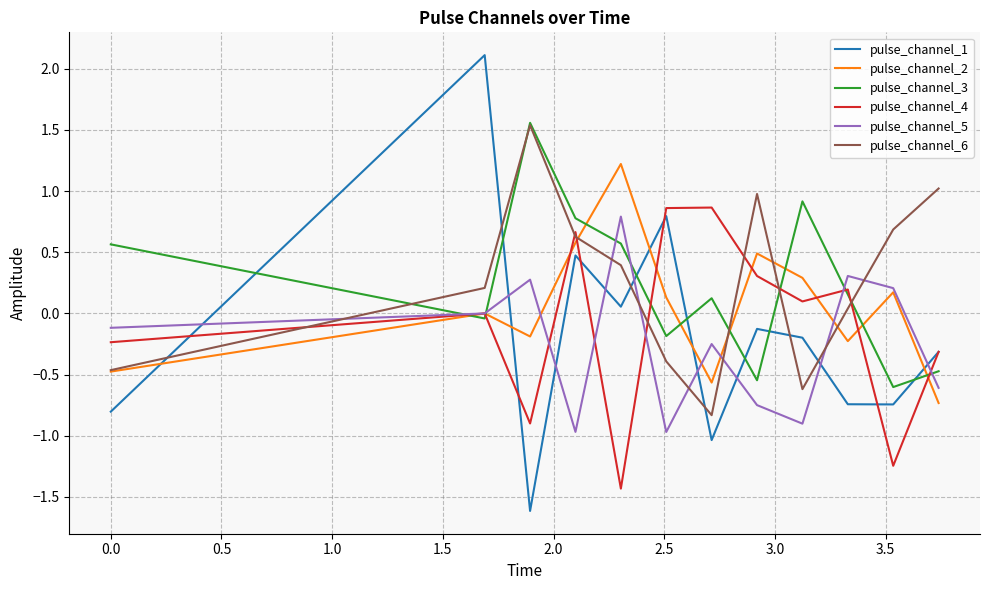

Which series has the largest range (max minus min)?

pulse_channel_1